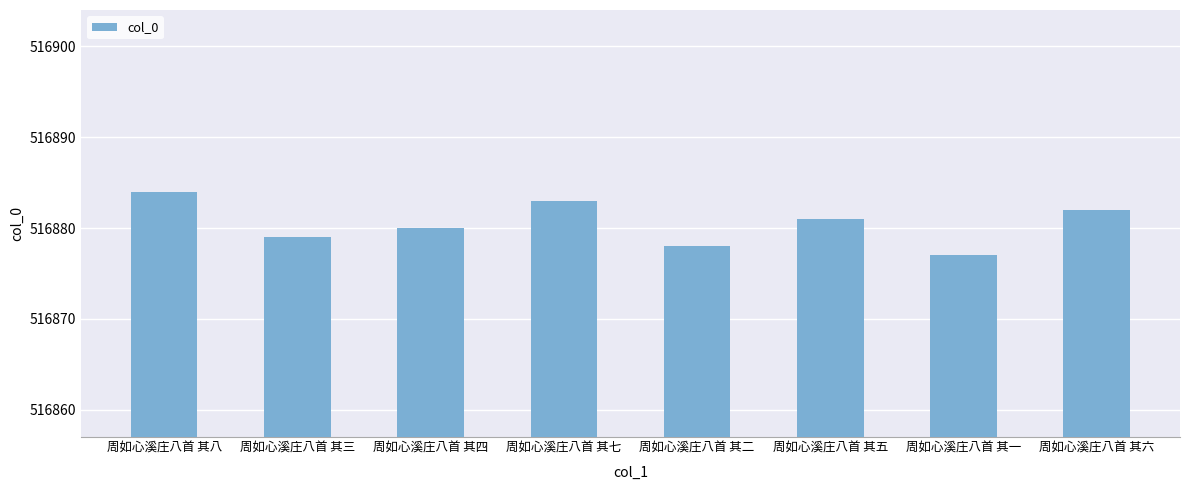

Reading right to left, transcribe all the data shown in this chart.

516882	516877	516881	516878	516883	516880	516879	516884